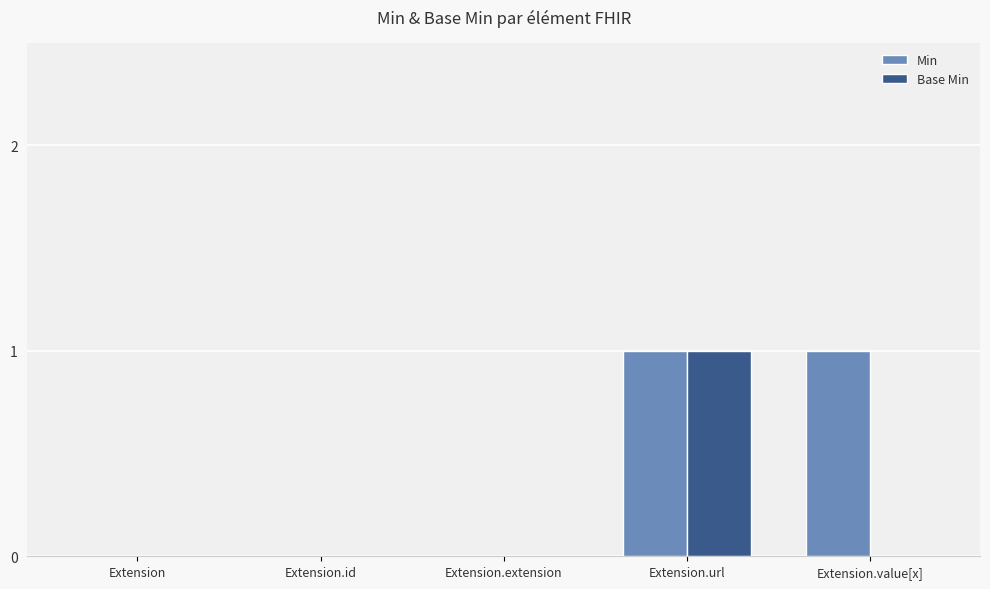

Between Extension.extension and Extension.value[x], which series saw the biggest shift?

Min